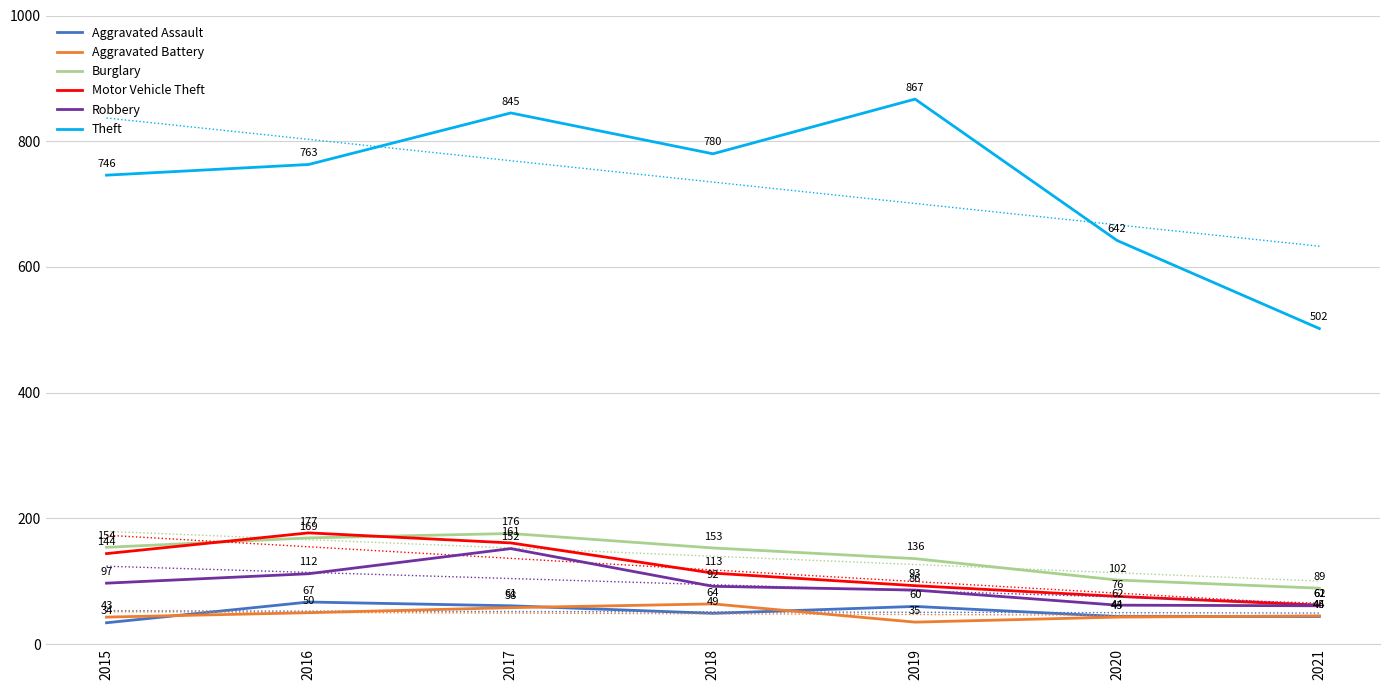

Reading left to right, extract all data points from this chart.

Aggravated Assault: 34	67	61	49	60	44	44
Aggravated Battery: 43	50	58	64	35	43	45
Burglary: 154	169	176	153	136	102	89
Motor Vehicle Theft: 144	177	161	113	93	76	62
Robbery: 97	112	152	92	86	62	61
Theft: 746	763	845	780	867	642	502